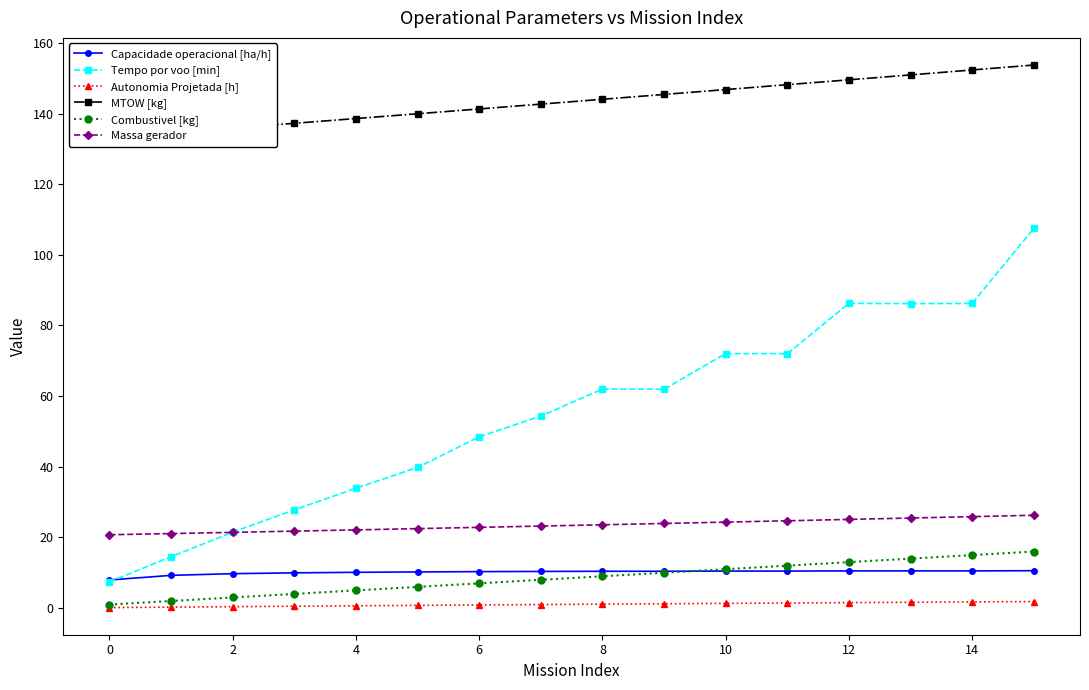

What is the value of the Massa gerador point at the 6th from the left?

22.5